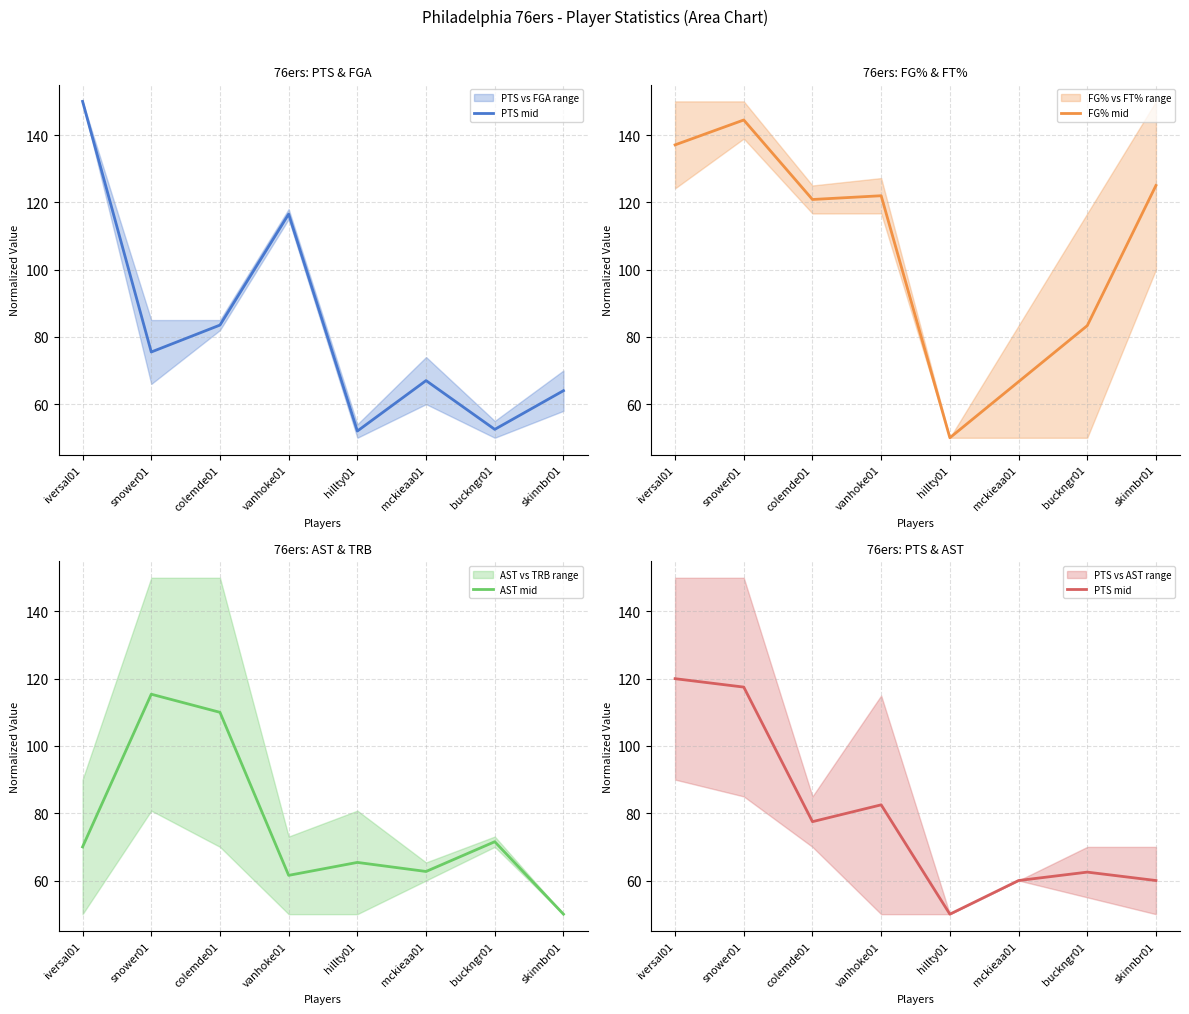

True or false: PTS mid has a value of 34.7 at snower01.

False